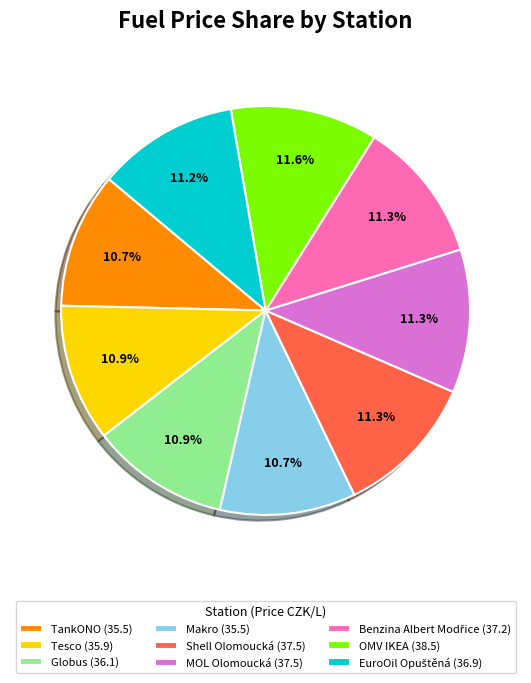

To the nearest percent, what portion does OMV IKEA represent?

12%